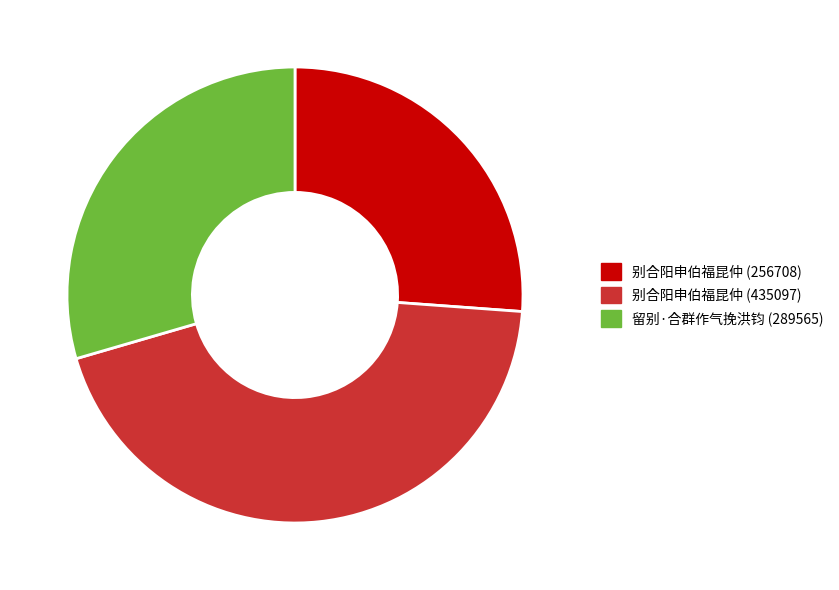

How many segments does this pie chart have?

3